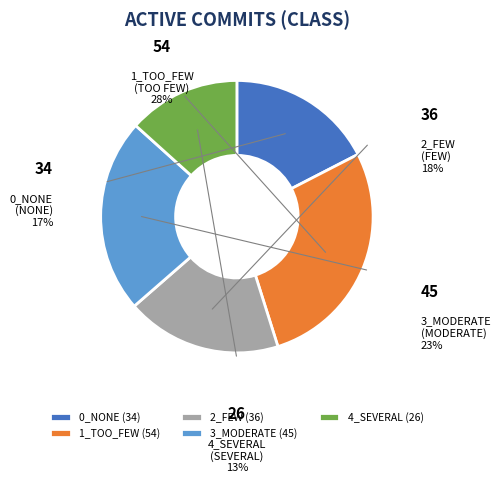

True or false: 3_MODERATE accounts for 23% of the total.

True